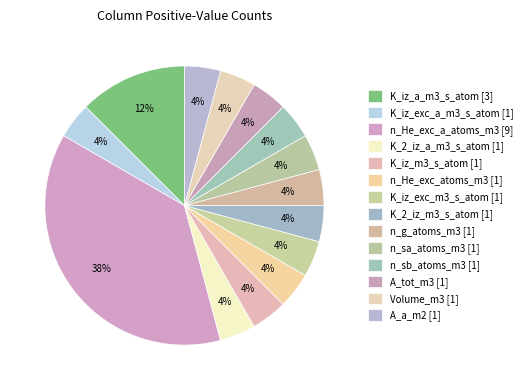

Which slice is the smallest?

K_iz_exc_a_m3_s_atom